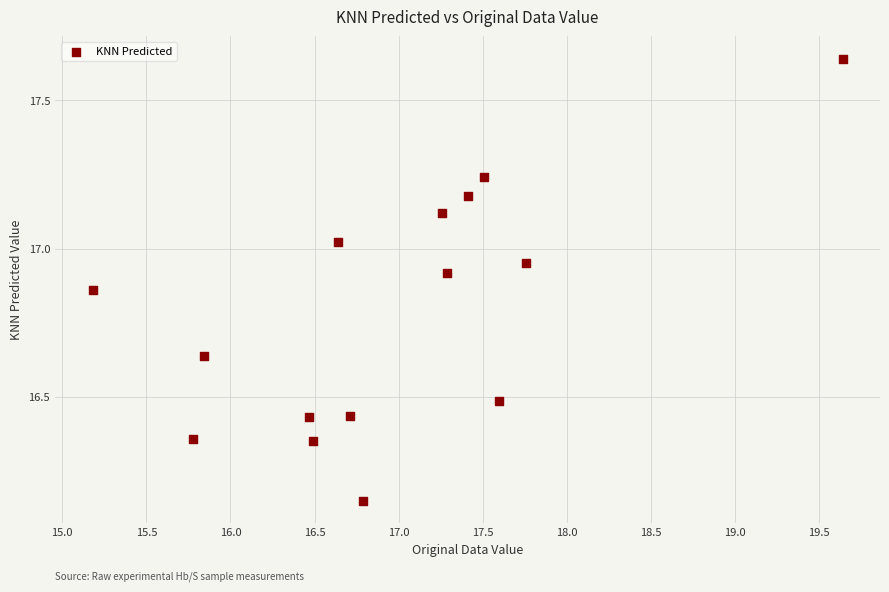

What is the range of X values (max minus min)?

4.5